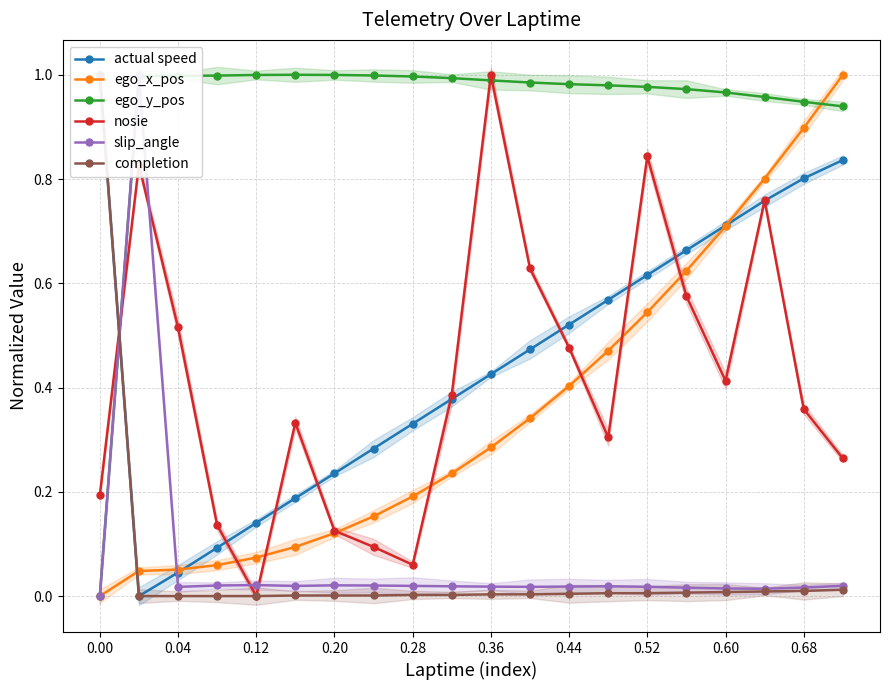

At 13, list the series in order from smallest to largest.

completion, slip_angle, nosie, ego_x_pos, actual speed, ego_y_pos